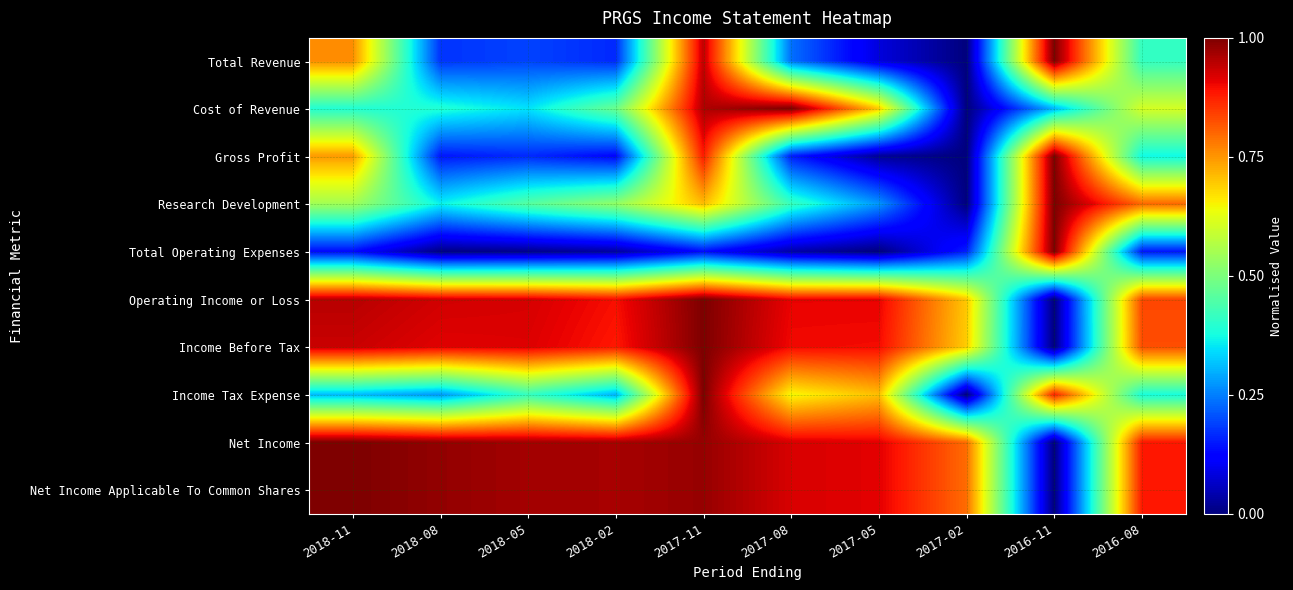

What is the total value across all series at 2017-05?

5.4